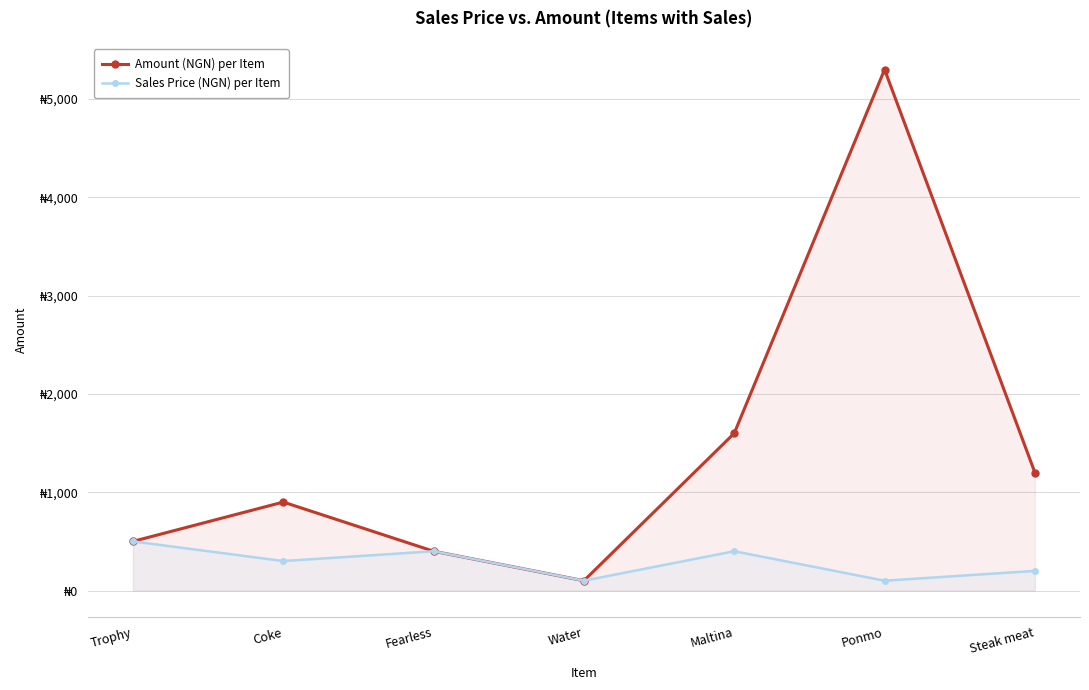

Reading right to left, list all the values displayed in this chart.

Amount (NGN) per Item: Steak meat=1200	Ponmo=5300	Maltina=1600	Water=100	Fearless=400	Coke=900	Trophy=500
Sales Price (NGN) per Item: Steak meat=200	Ponmo=100	Maltina=400	Water=100	Fearless=400	Coke=300	Trophy=500